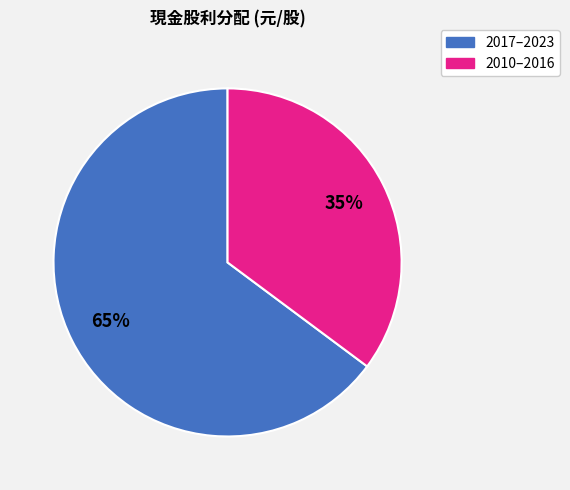

To the nearest percent, what is the difference between the largest and smallest slice percentages?

30%